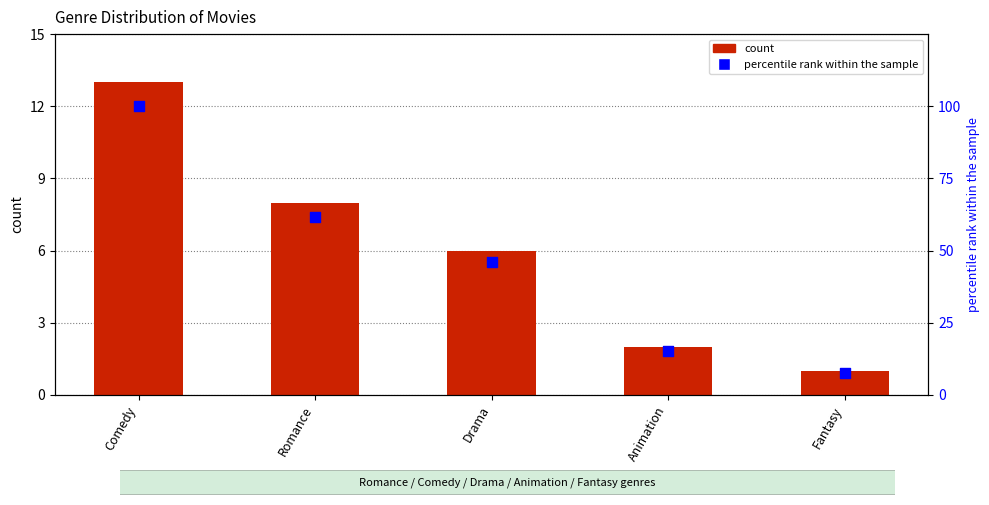

At which category is the sum across all series the highest?

Comedy